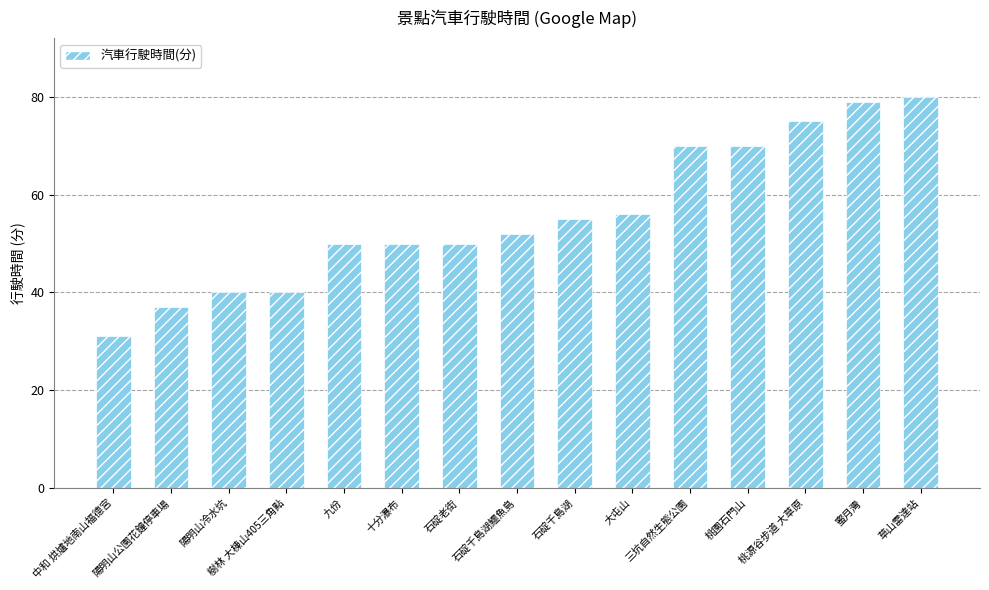

What is the value of the 12th bar from the left?

70